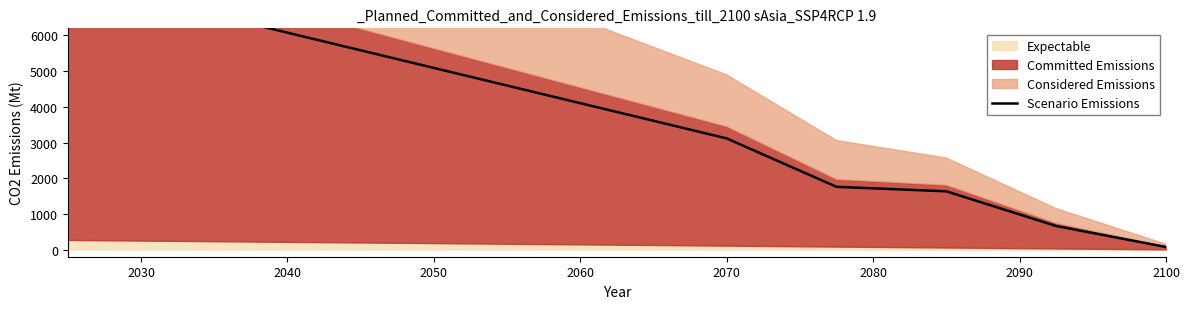

At which label is the value closest to 3816?

2070